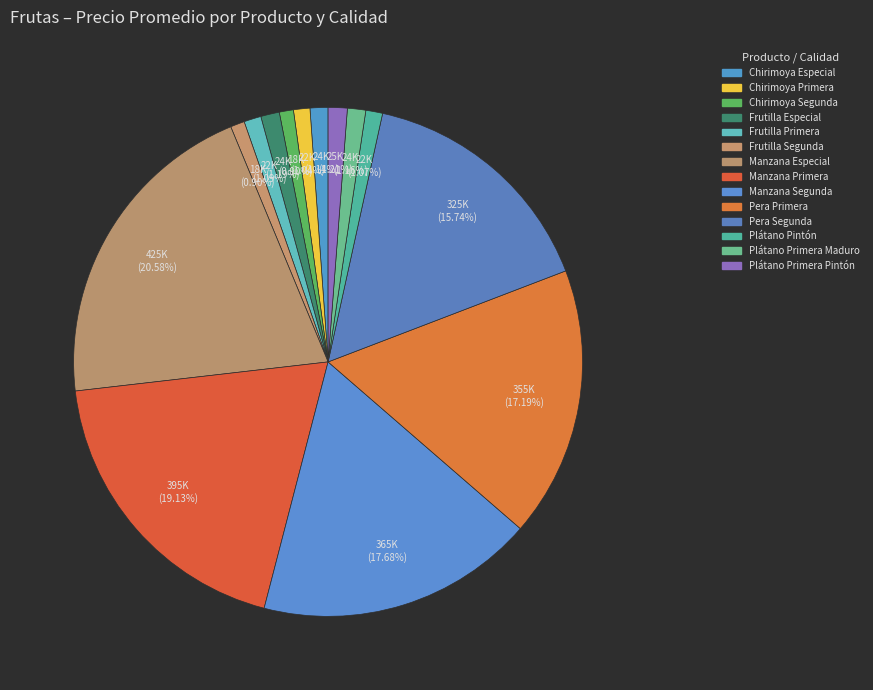

What is the total percentage of Manzana Primera and Chirimoya Especial?

20.3%